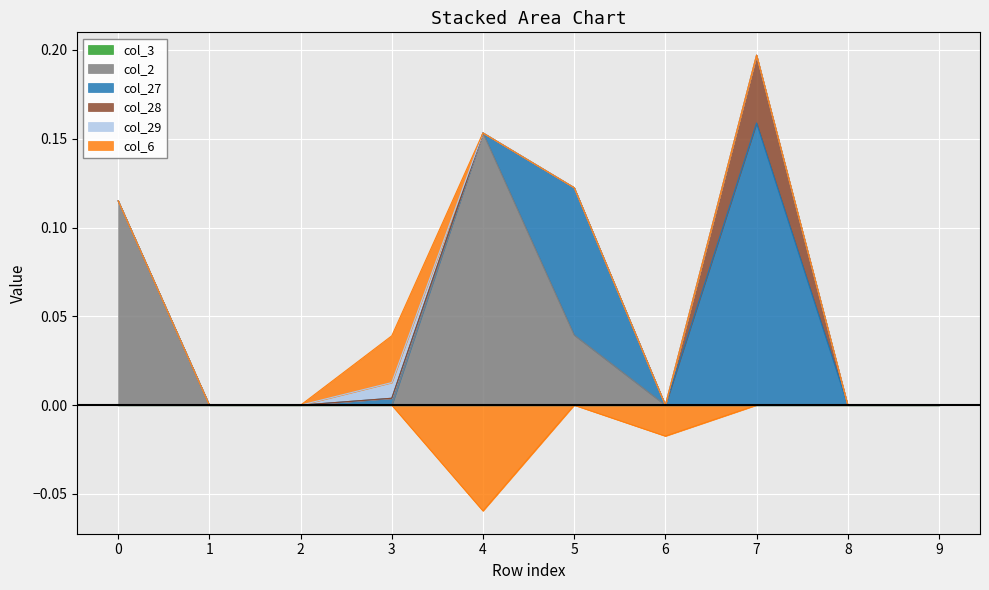

List the series in order of their peak value, highest first.

col_27, col_2, col_28, col_6, col_29, col_3